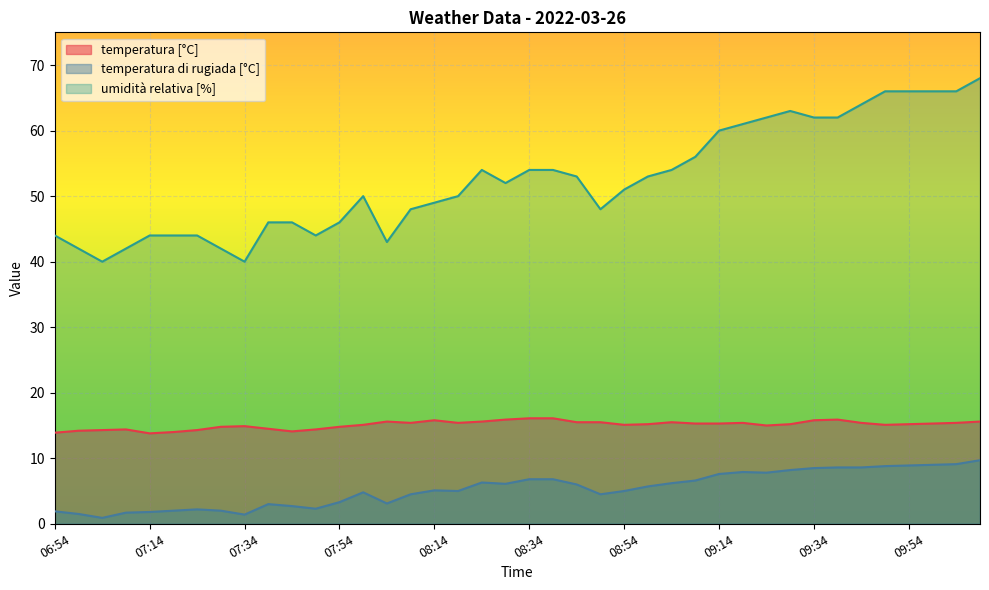

What is the spread (max minus min) of values at 08:24?

47.7